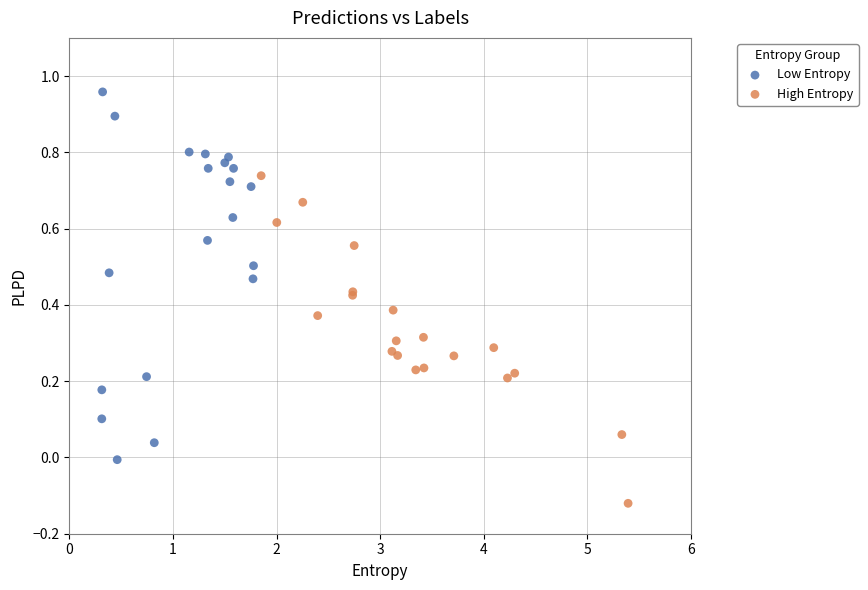

Which series has the widest spread of Y values?

Low Entropy